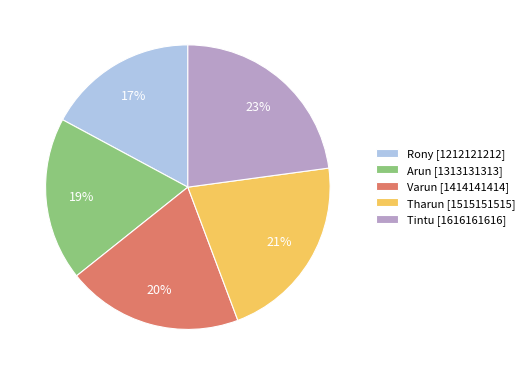

How many slices are in this pie chart?

5